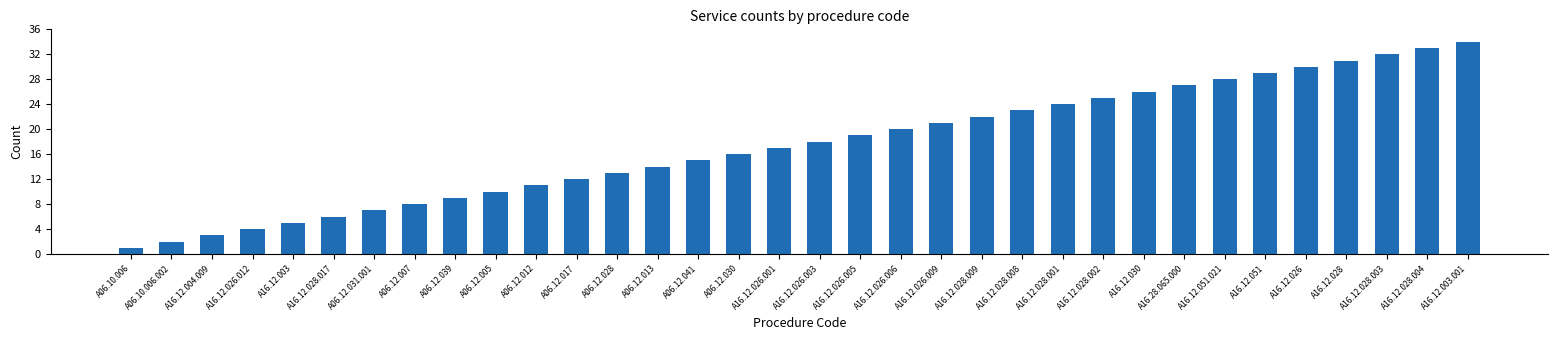

Rank the categories by value from lowest to highest.

A06.10.006, A06.10.006.002, A16.12.004.009, A16.12.026.012, A16.12.003, A16.12.028.017, A06.12.031.001, A06.12.007, A06.12.039, A06.12.005, A06.12.012, A06.12.017, A06.12.028, A06.12.013, A06.12.041, A06.12.030, A16.12.026.001, A16.12.026.003, A16.12.026.005, A16.12.026.006, A16.12.026.009, A16.12.028.009, A16.12.028.008, A16.12.028.001, A16.12.028.002, A16.12.030, A16.28.065.000, A16.12.051.021, A16.12.051, A16.12.026, A16.12.028, A16.12.028.003, A16.12.028.004, A16.12.003.001